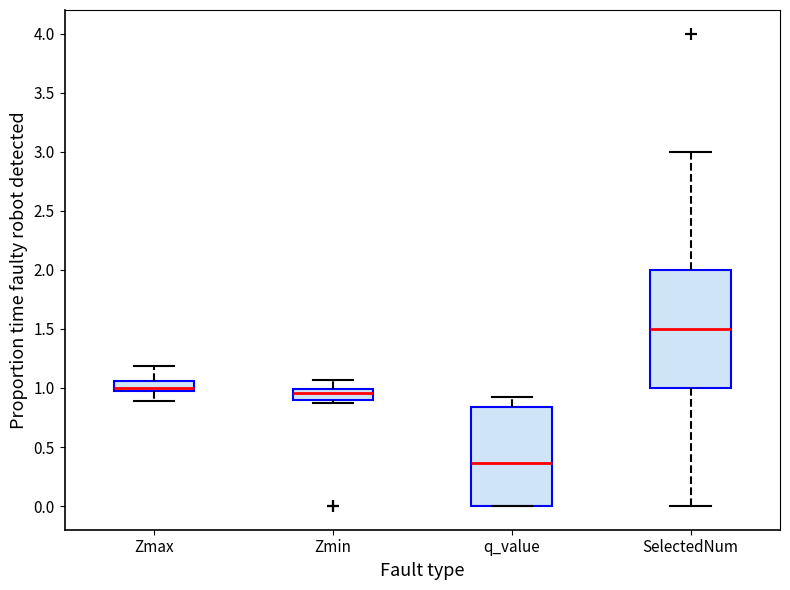

Comparing the boxes themselves (not the whiskers), which one is the tallest?

SelectedNum